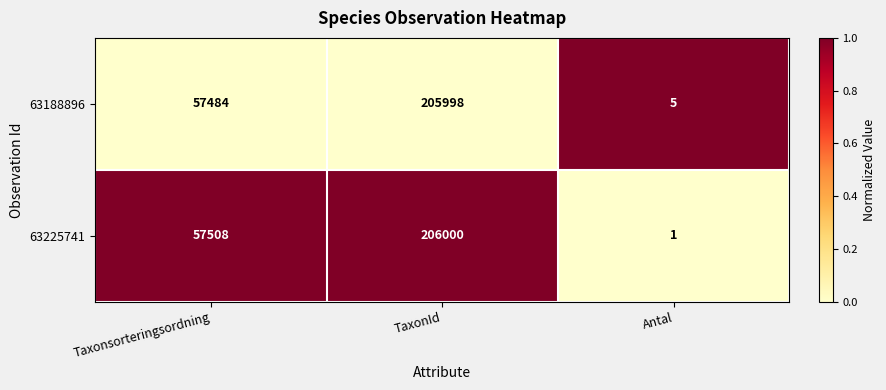

List the series in order of their overall mean, highest first.

63225741, 63188896